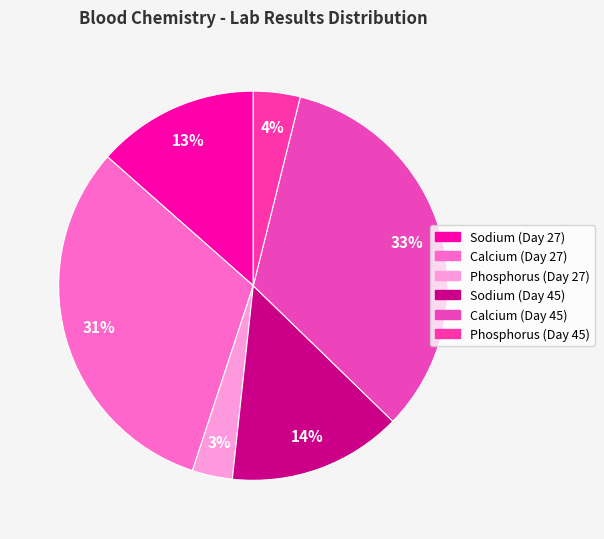

Count the number of slices in the pie.

6